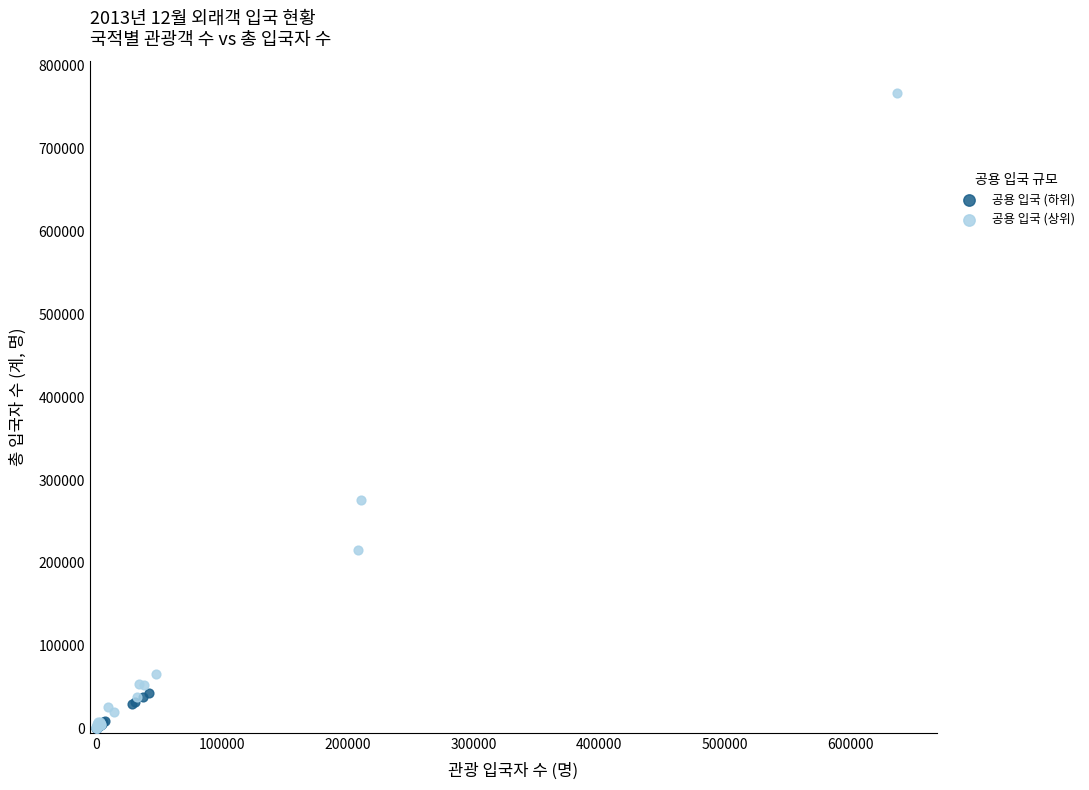

Which series contains the highest Y value?

공용 입국 (상위)